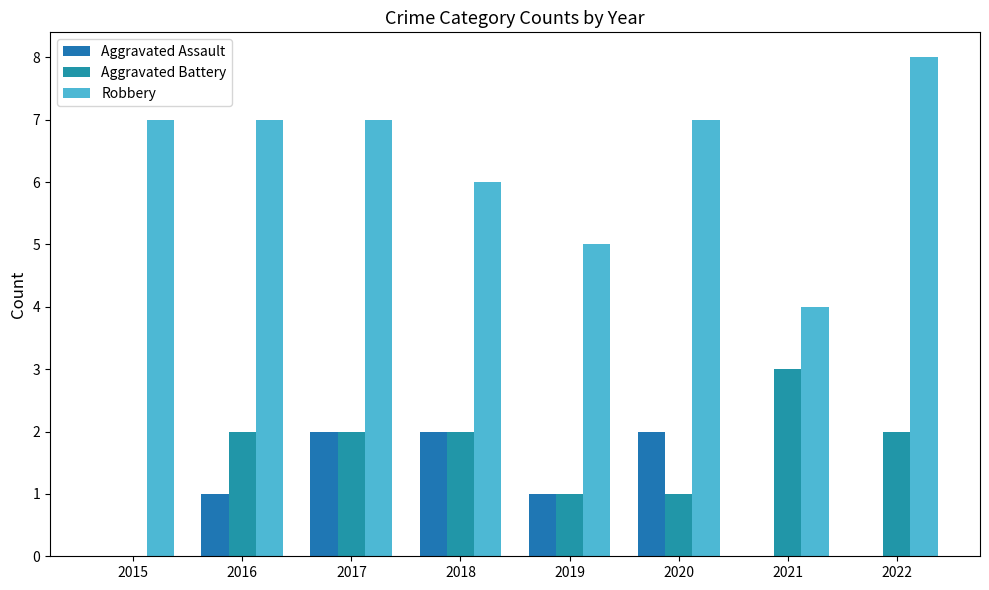

Rank the categories by Aggravated Assault value from highest to lowest.

2017, 2018, 2020, 2016, 2019, 2015, 2021, 2022